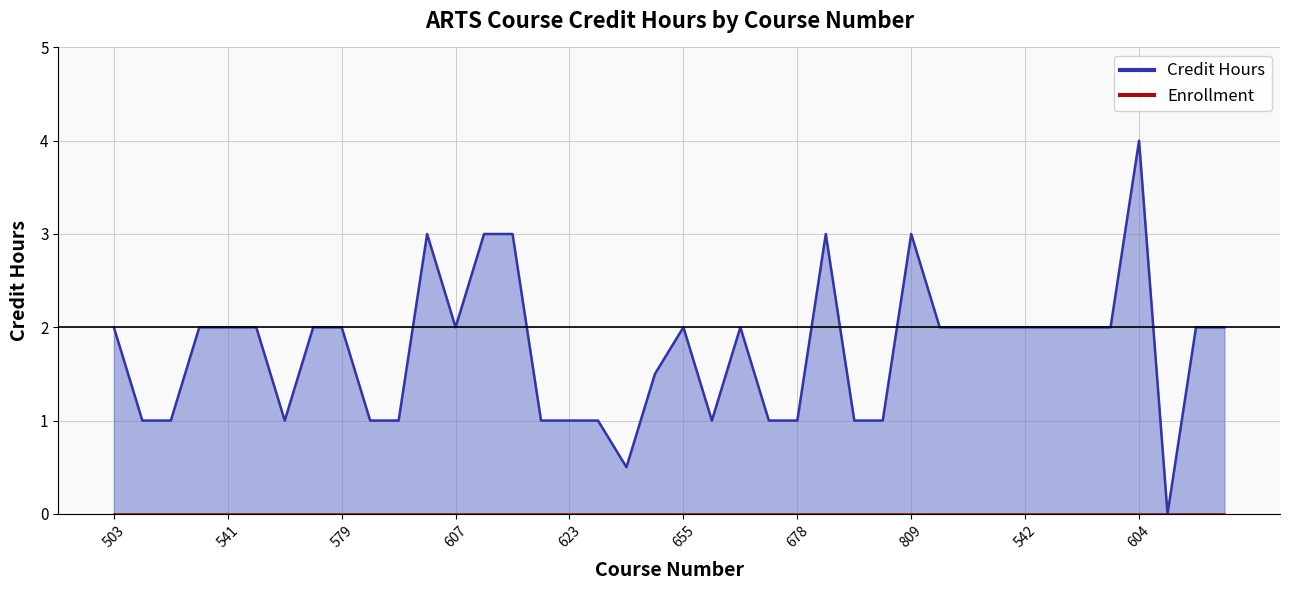

What is the value of the Credit Hours Line point at the 37th from the left?

4.0